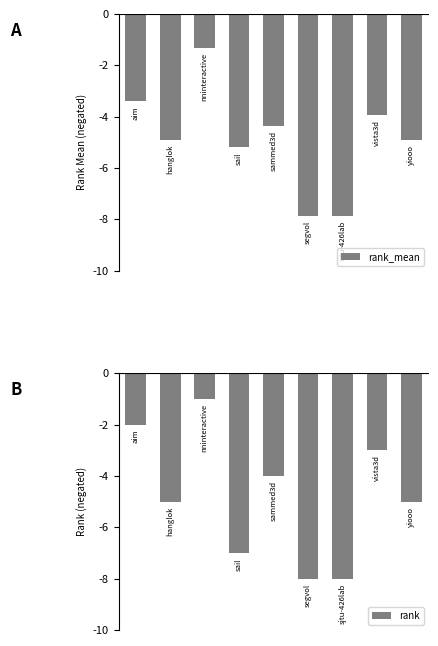

How many values in the rank_mean series exceed -4?

3